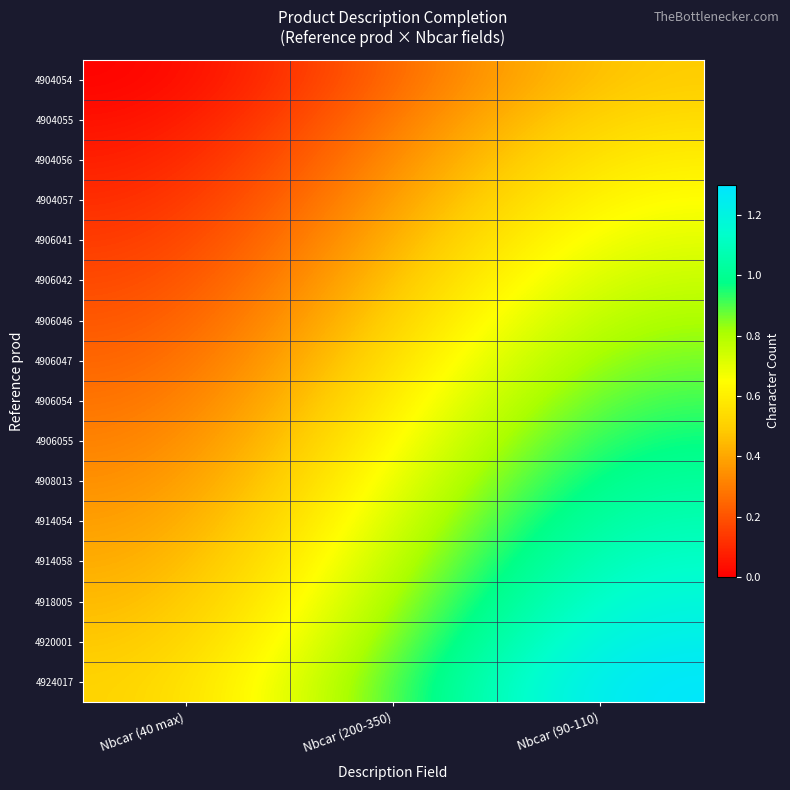

Which series has the widest spread of values?

4924017